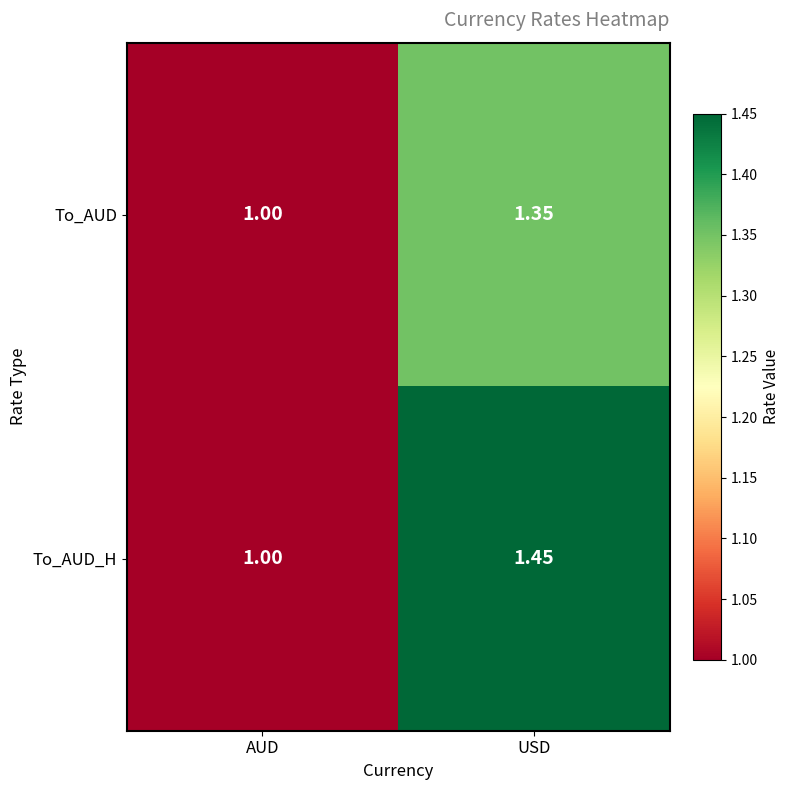

Is the value of To_AUD at AUD greater than the value of To_AUD_H at USD?

No